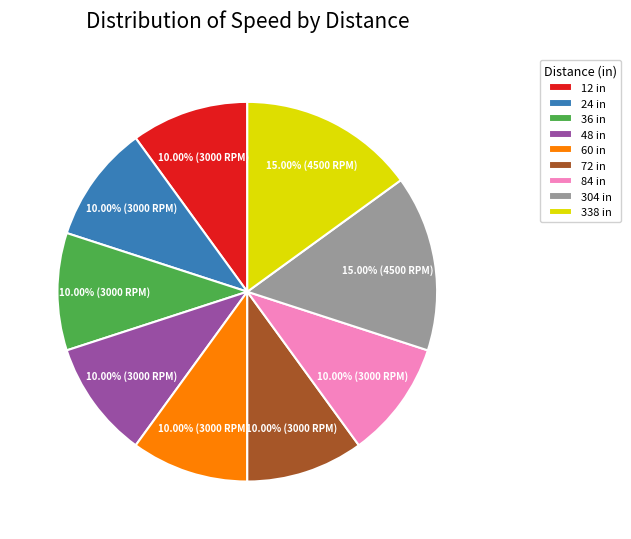

Is there a majority slice in this chart?

No